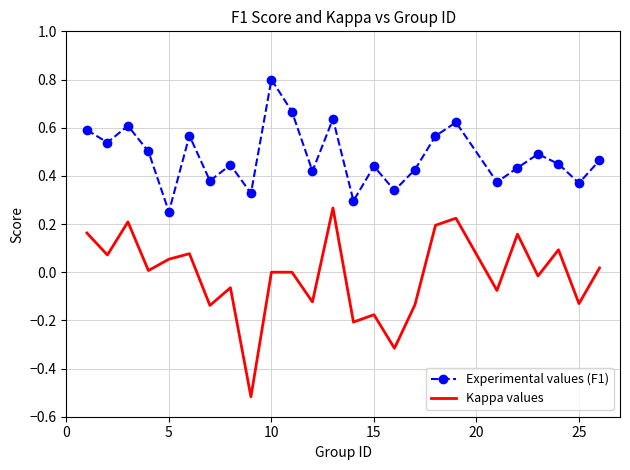

What is the difference between the maximum and minimum values in the Kappa values series?

0.8